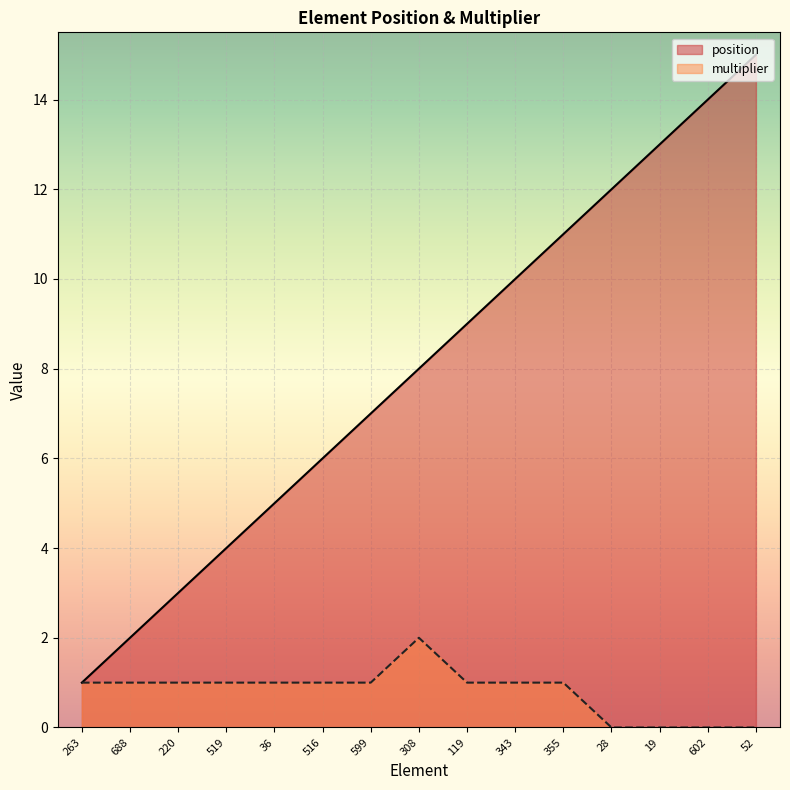

At which category is the sum across all series the highest?

52